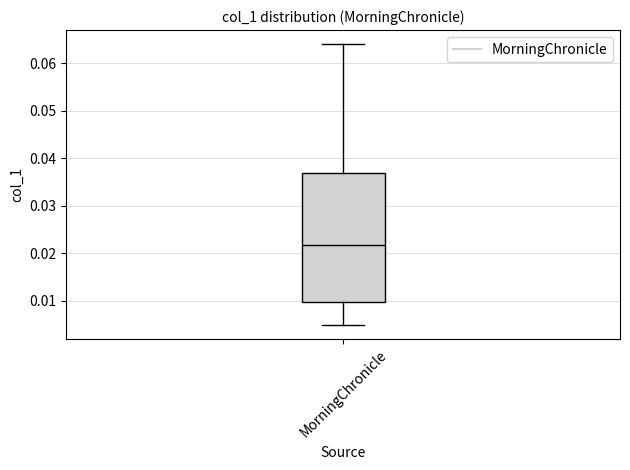

Where is the lower edge of the box for MorningChronicle on the y-axis? The values are not printed on the chart, so give them approximately, as read against the axis.

0.010